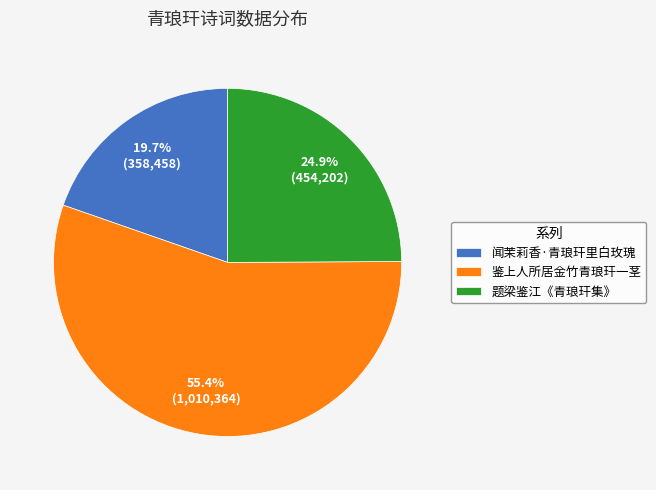

How many slices are in this pie chart?

3